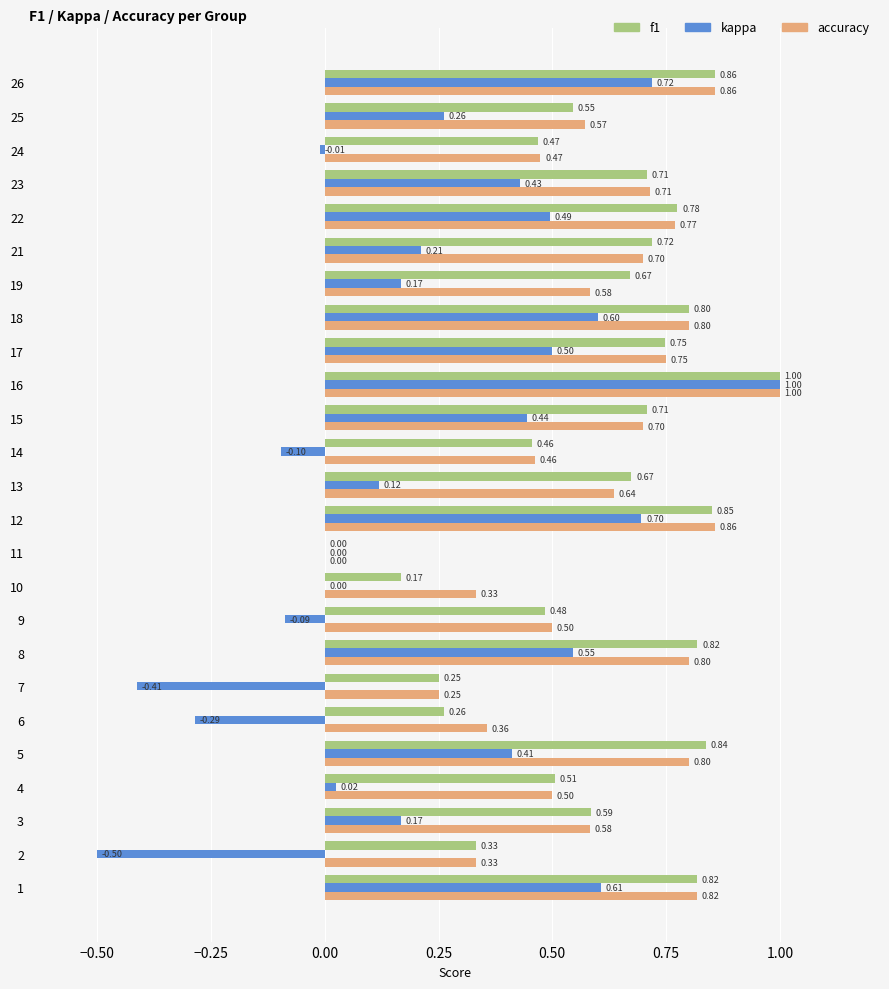

What is the sum of the f1 values at 23 and 6?

1.0